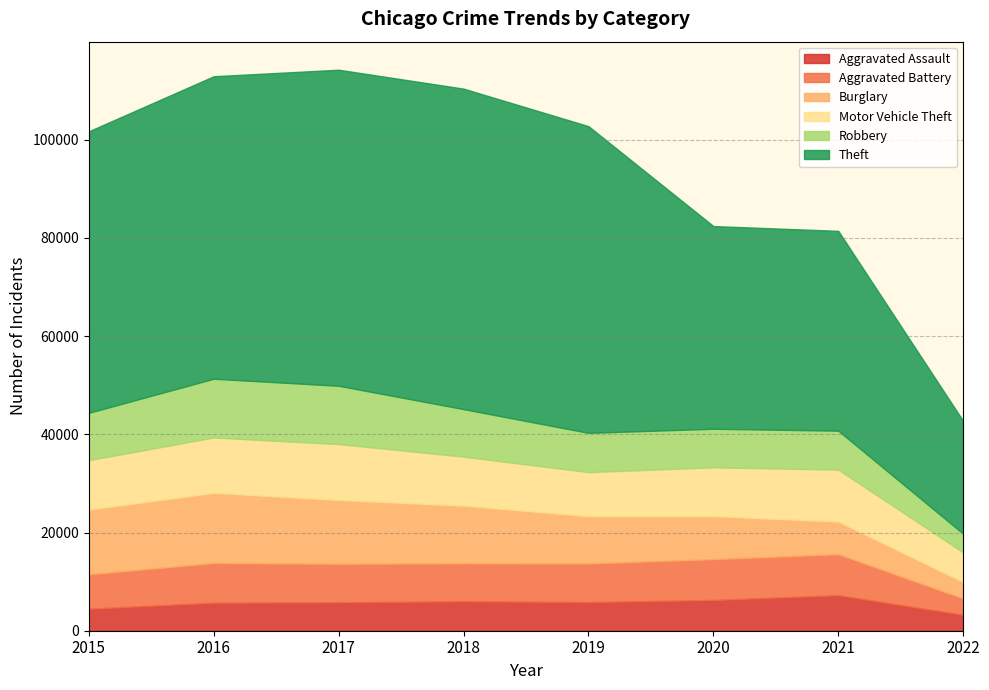

Rank the series by their maximum value, from lowest to highest.

Aggravated Assault, Aggravated Battery, Motor Vehicle Theft, Robbery, Burglary, Theft